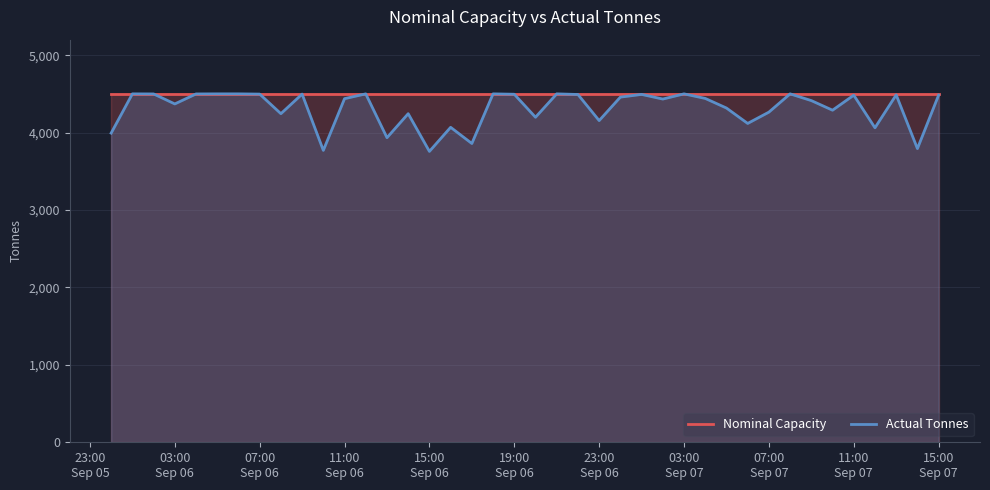

List the series in order of their overall mean, lowest first.

Actual Tonnes, Nominal Capacity